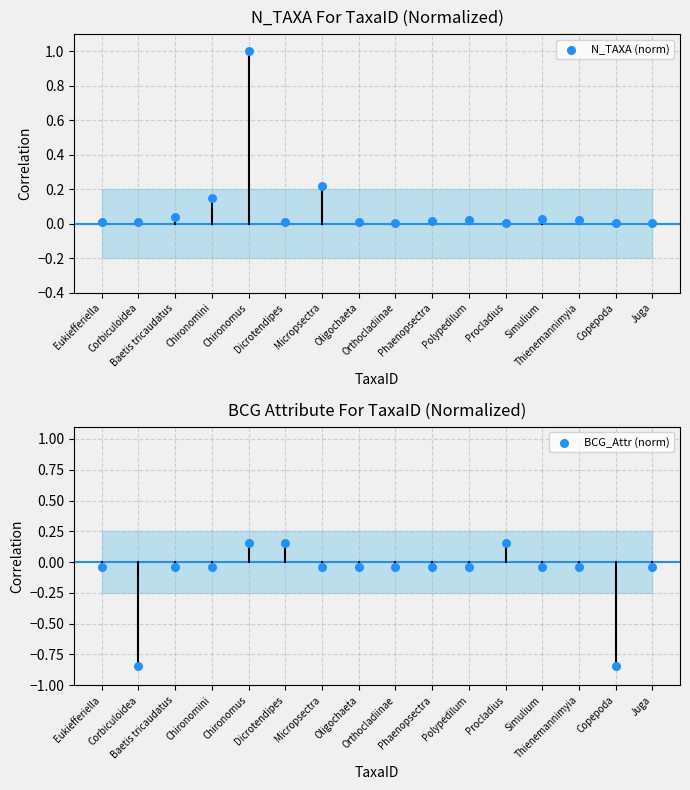

What are all the series names shown in the legend?

N_TAXA (norm), BCG_Attr (norm)